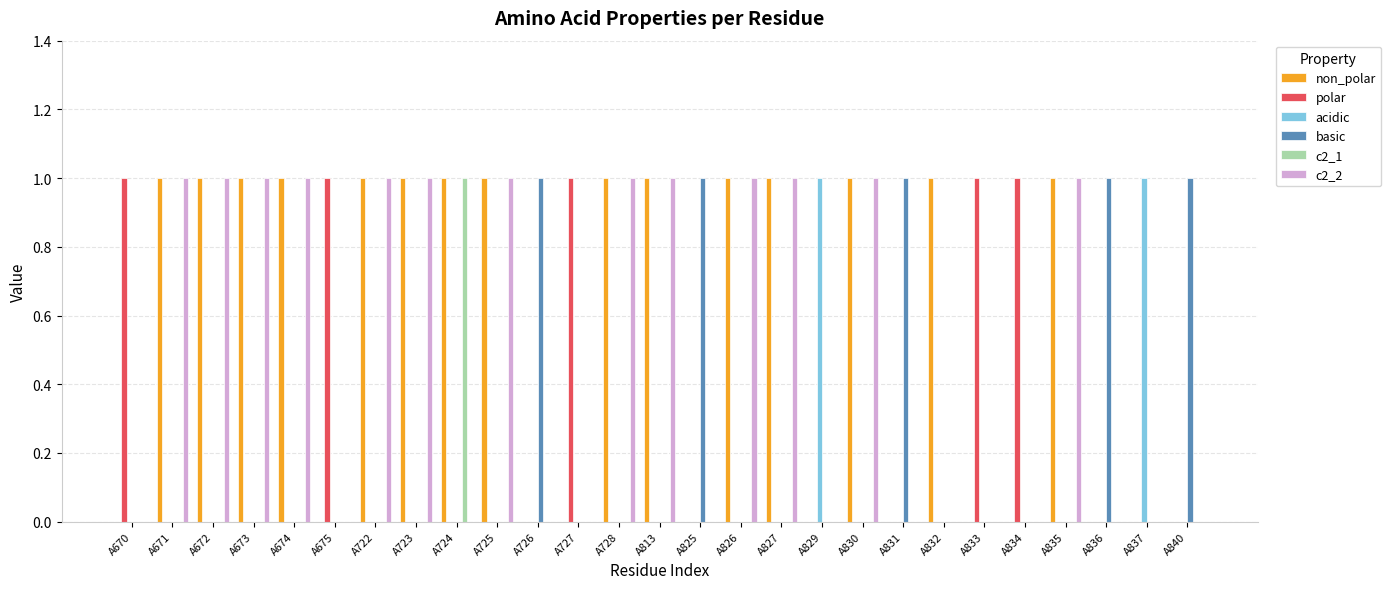

What is the sum of all c2_2 values?

13